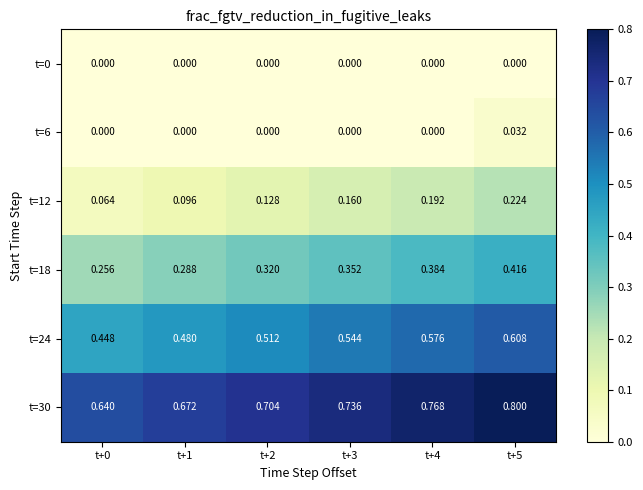

Is the value of t=6 at t+2 greater than the value of t=18 at t+1?

No